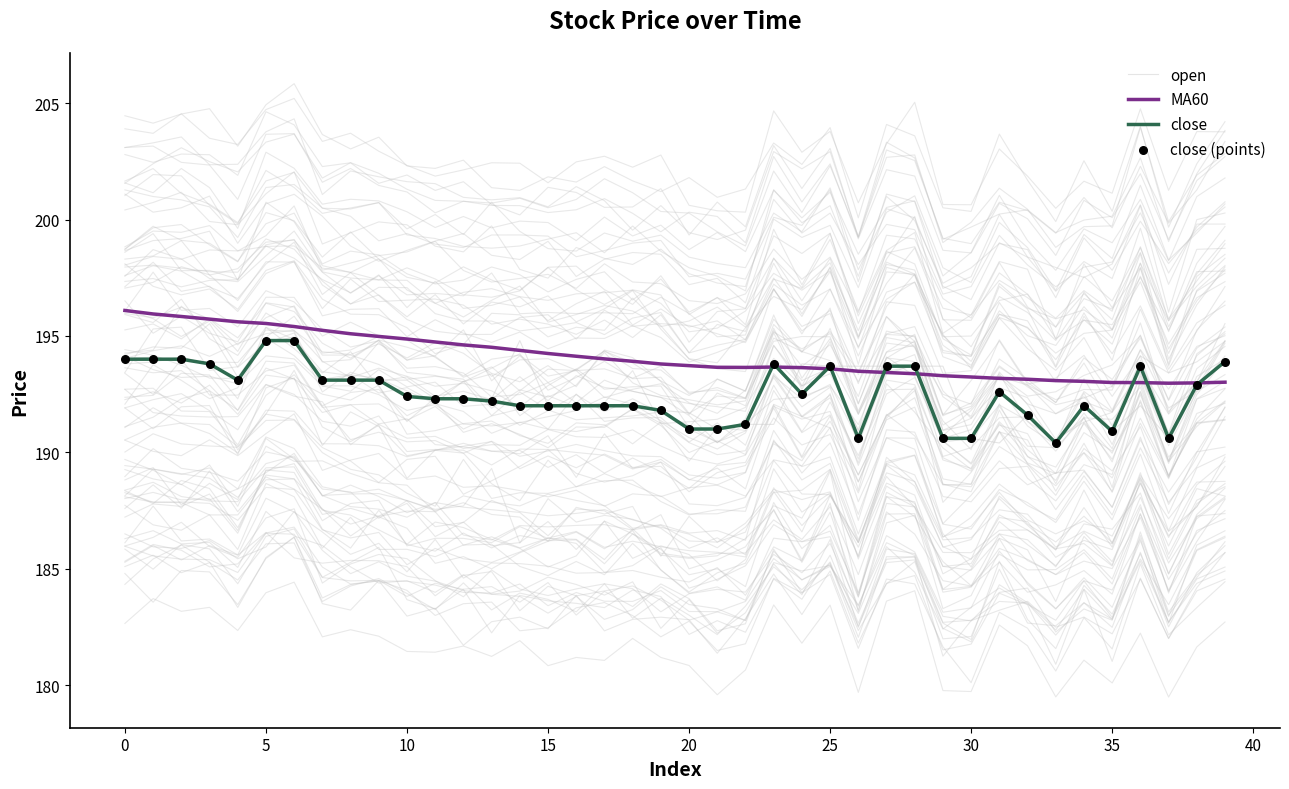

What is the maximum value for open?

194.8